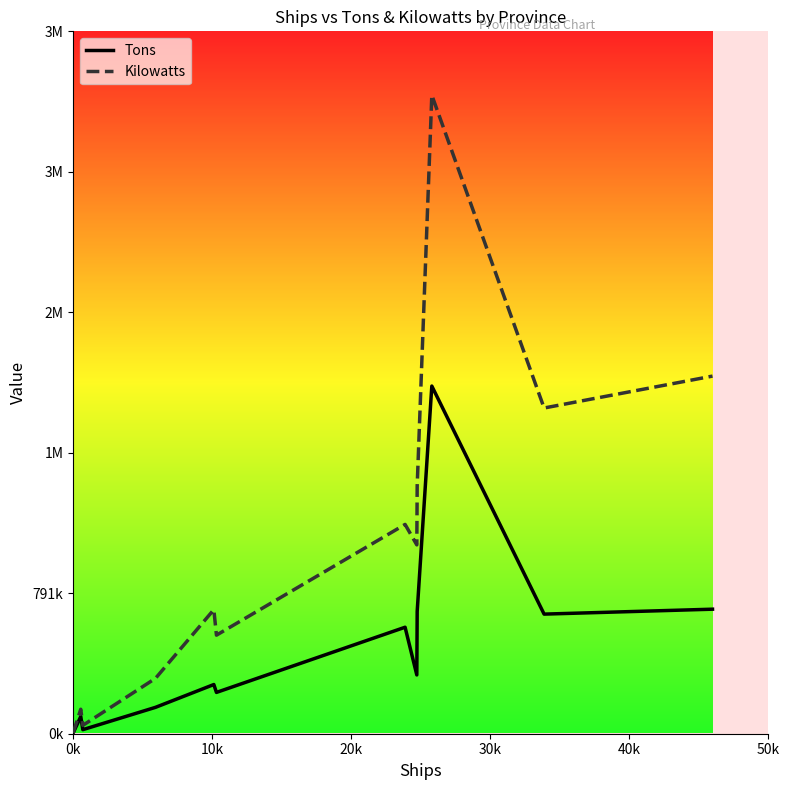

At which category does Kilowatts reach its first local peak?

10k